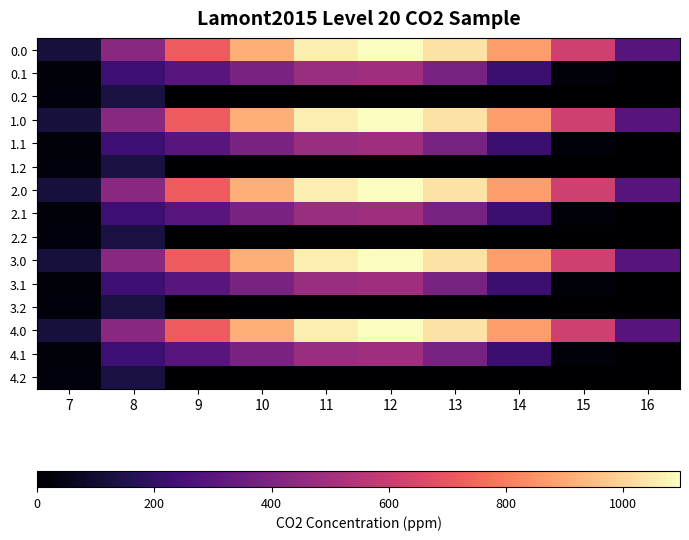

Reading left to right, list all the values displayed in this chart.

0.0: 7=120.6	8=430.3	9=716.9	10=916.2	11=1060.3	12=1096.7	13=1032.9	14=870.6	15=615.9	16=294.5
0.1: 7=17.7	8=227.5	9=295.9	10=388.1	11=471.7	12=485.4	13=382.7	14=219.2	15=17.3	16=0.0
0.2: 7=22.3	8=134.2	9=0.0	10=0.0	11=0.0	12=0.0	13=0.0	14=0.0	15=0.0	16=0.0
1.0: 7=120.6	8=430.3	9=716.9	10=916.2	11=1060.3	12=1096.7	13=1032.9	14=870.6	15=615.9	16=294.5
1.1: 7=17.7	8=227.5	9=295.9	10=388.1	11=471.7	12=485.4	13=382.7	14=219.2	15=17.3	16=0.0
1.2: 7=22.3	8=134.2	9=0.0	10=0.0	11=0.0	12=0.0	13=0.0	14=0.0	15=0.0	16=0.0
2.0: 7=120.6	8=430.3	9=716.9	10=916.2	11=1060.3	12=1096.7	13=1032.9	14=870.6	15=615.9	16=294.5
2.1: 7=17.7	8=227.5	9=295.9	10=388.1	11=471.7	12=485.4	13=382.7	14=219.2	15=17.3	16=0.0
2.2: 7=22.3	8=134.2	9=0.0	10=0.0	11=0.0	12=0.0	13=0.0	14=0.0	15=0.0	16=0.0
3.0: 7=120.6	8=430.3	9=716.9	10=916.2	11=1060.3	12=1096.7	13=1032.9	14=870.6	15=615.9	16=294.5
3.1: 7=17.7	8=227.5	9=295.9	10=388.1	11=471.7	12=485.4	13=382.7	14=219.2	15=17.3	16=0.0
3.2: 7=22.3	8=134.2	9=0.0	10=0.0	11=0.0	12=0.0	13=0.0	14=0.0	15=0.0	16=0.0
4.0: 7=120.6	8=430.3	9=716.9	10=916.2	11=1060.3	12=1096.7	13=1032.9	14=870.6	15=615.9	16=294.5
4.1: 7=17.7	8=227.5	9=295.9	10=388.1	11=471.7	12=485.4	13=382.7	14=219.2	15=17.3	16=0.0
4.2: 7=22.3	8=134.2	9=0.0	10=0.0	11=0.0	12=0.0	13=0.0	14=0.0	15=0.0	16=0.0